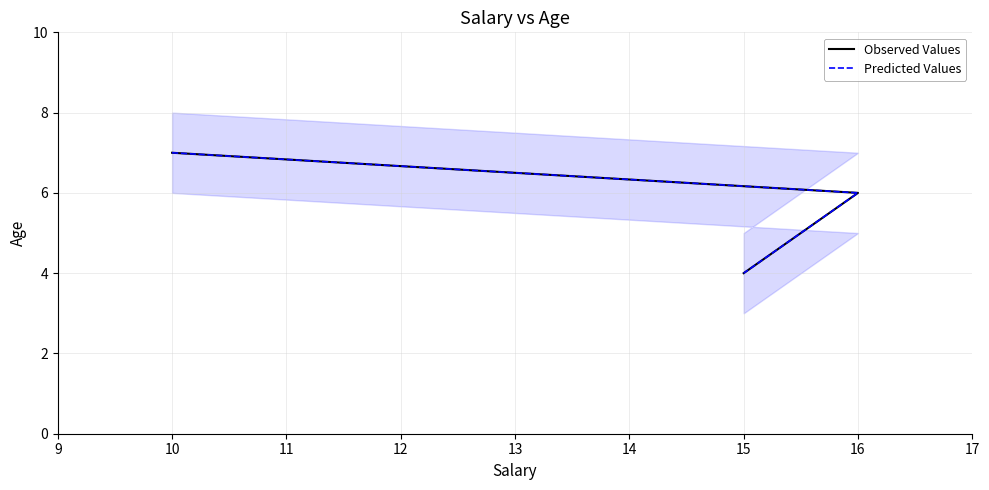

Reading left to right, what are all the values shown in this chart?

Observed Values: 7	6	4
Predicted Values: 7	6	4